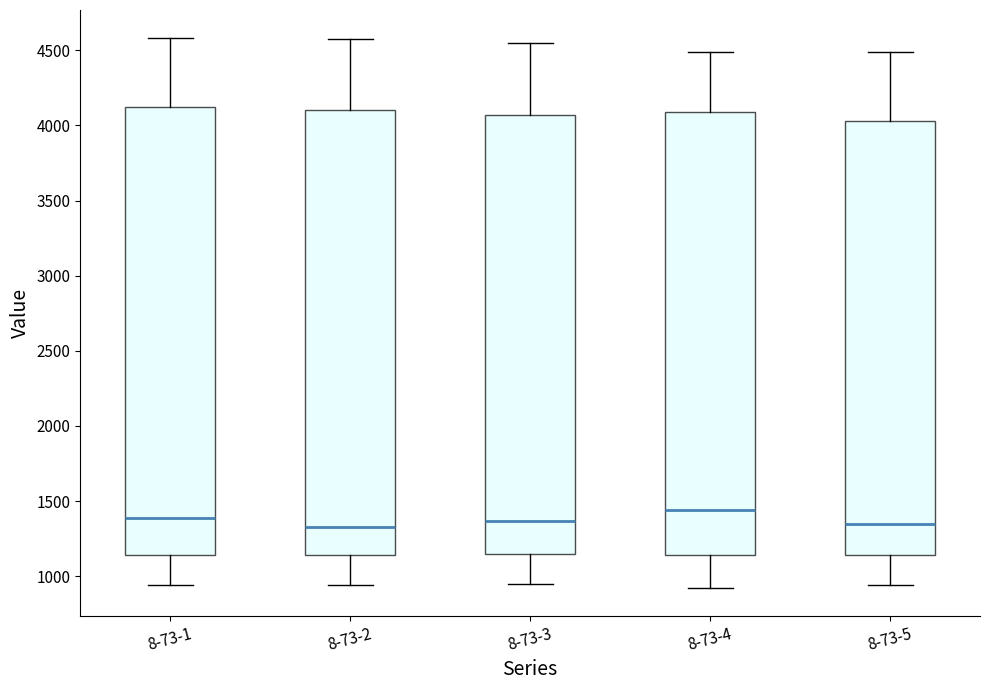

Which box has the highest median line?

8-73-4